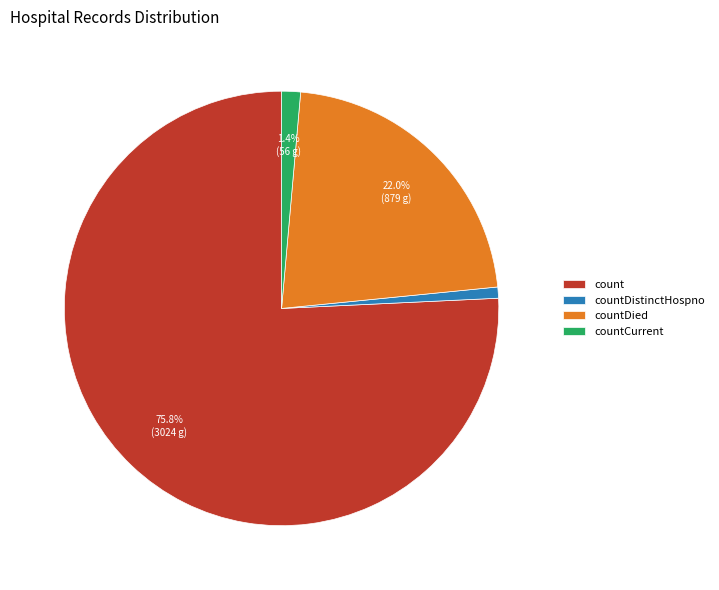

To the nearest percent, what is the average slice percentage?

25%